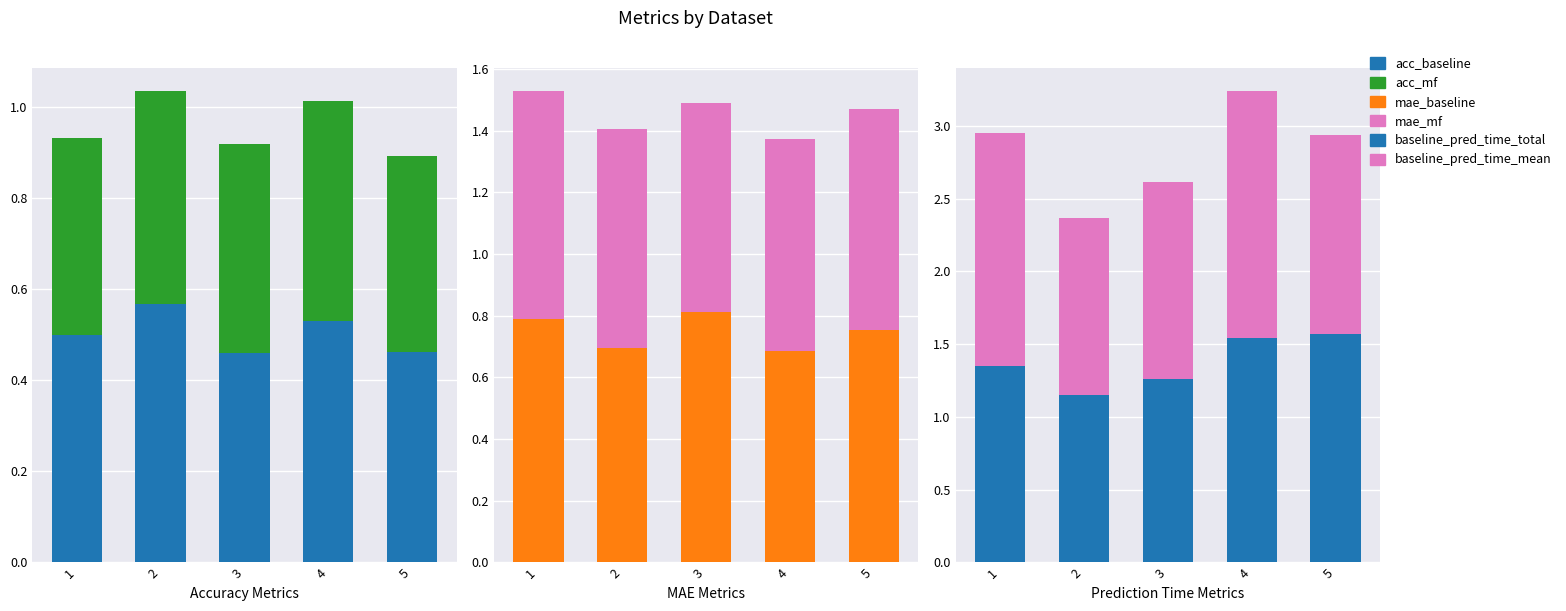

Which series has the widest spread of values?

baseline_pred_time_mean